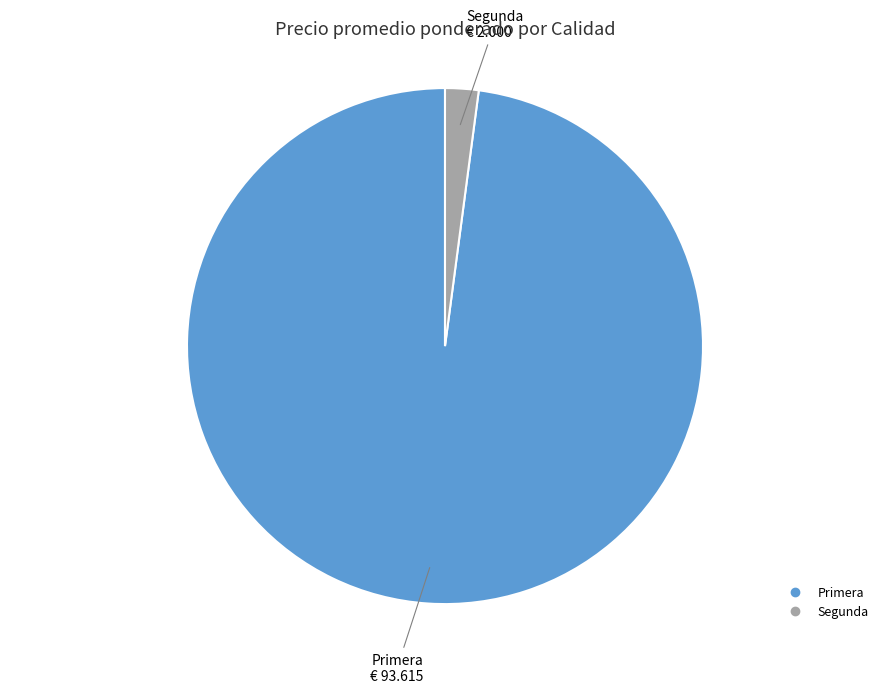

True or false: Segunda accounts for 2% of the total.

True